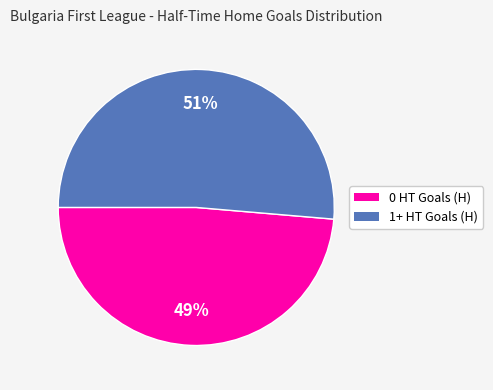

Is the sum of 1+ HT Goals (H) and 0 HT Goals (H) greater than half?

Yes